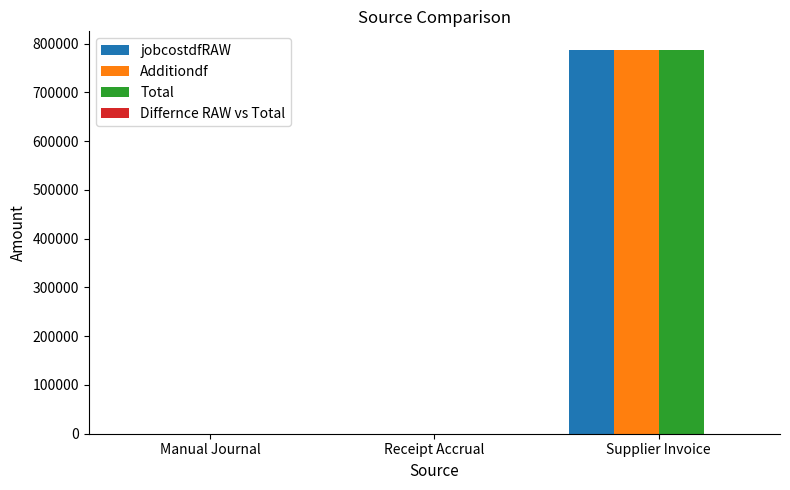

Is the value of Additiondf at Supplier Invoice greater than the value of jobcostdfRAW at Receipt Accrual?

Yes